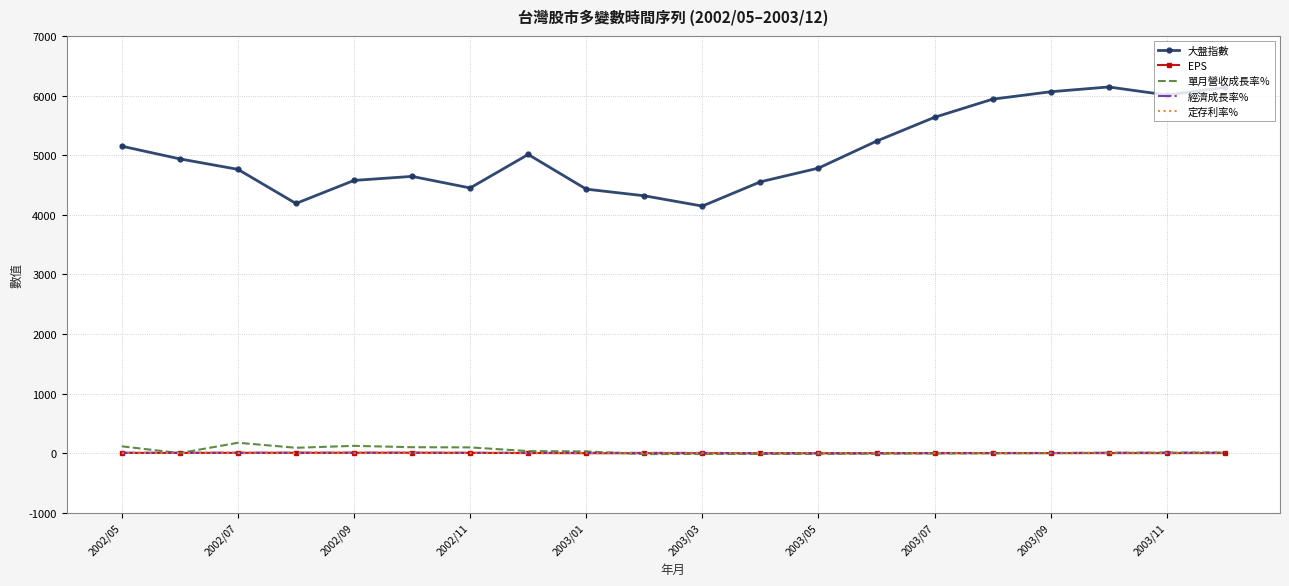

What is the lowest value of the 大盤指數 series?

4148.1